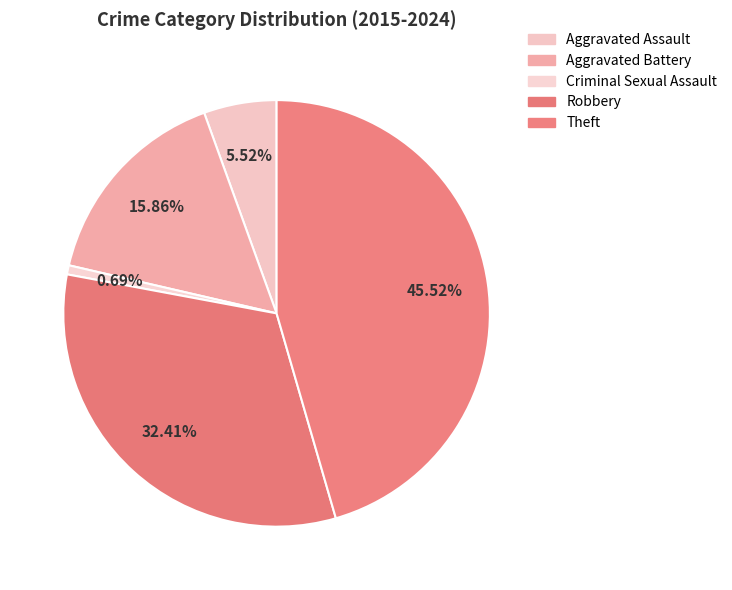

To the nearest percent, what is the difference between the Aggravated Battery and Robbery slice percentages?

17%